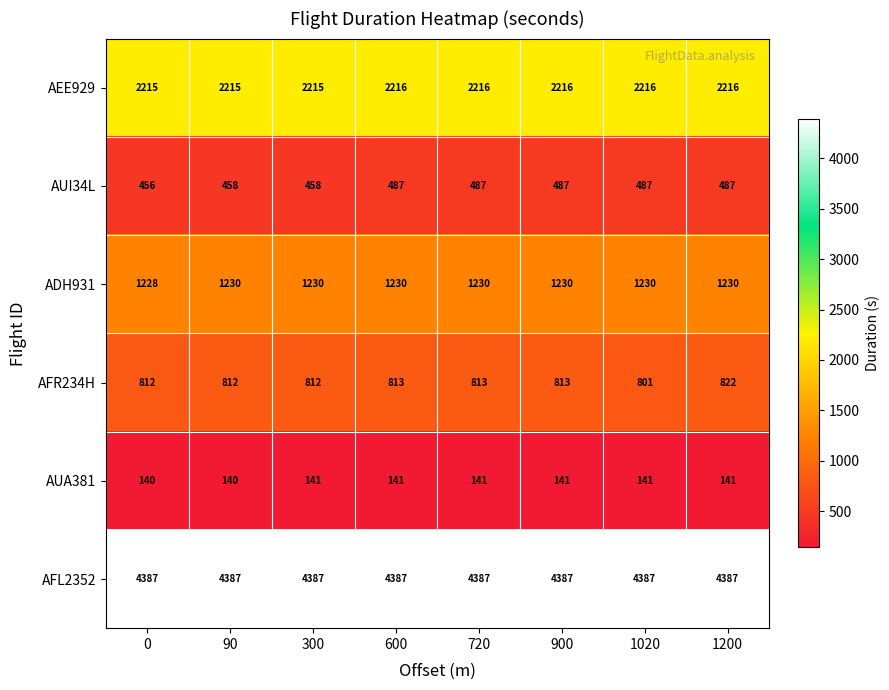

Rank the series by their maximum value, from highest to lowest.

AFL2352, AEE929, ADH931, AFR234H, AUI34L, AUA381